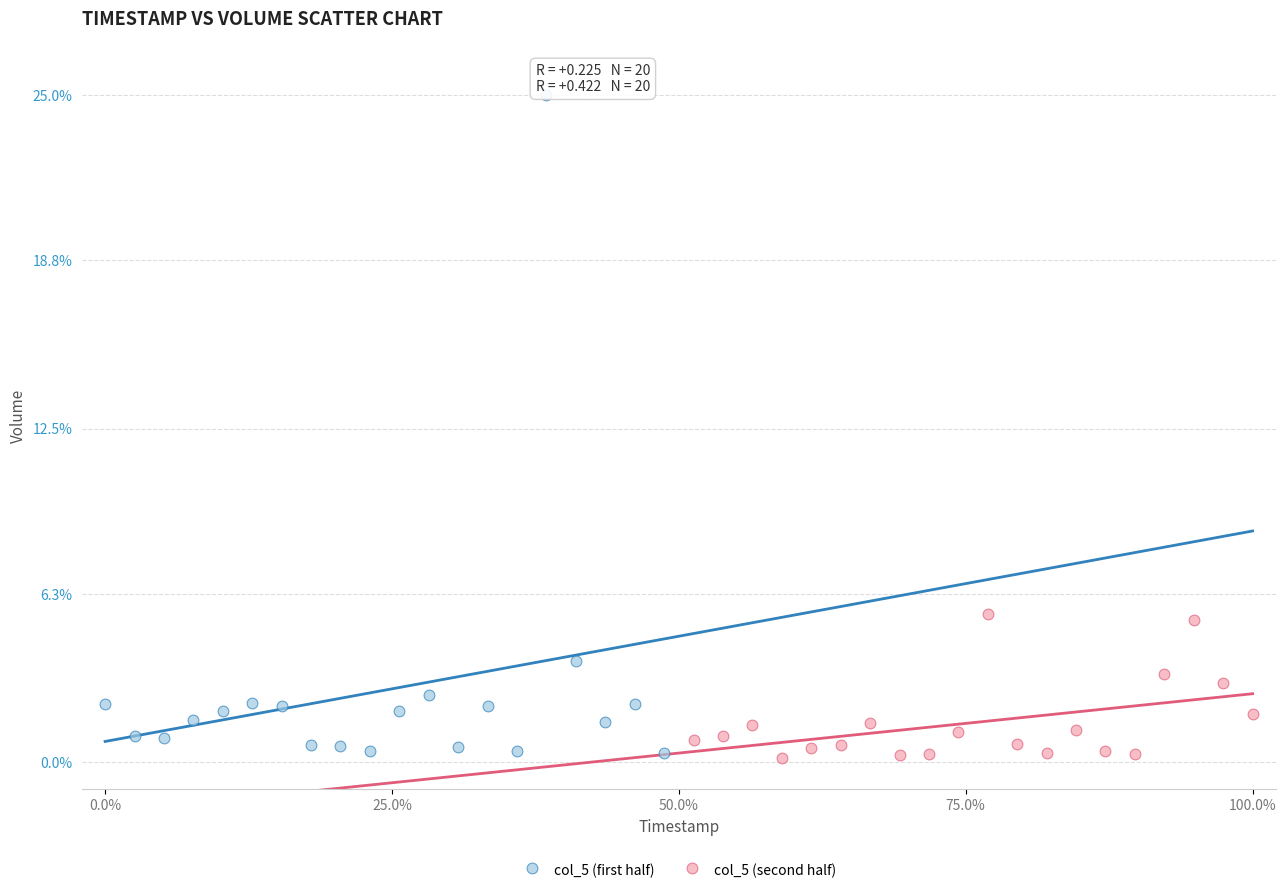

Which series contains the highest Y value?

col_5 (first half)